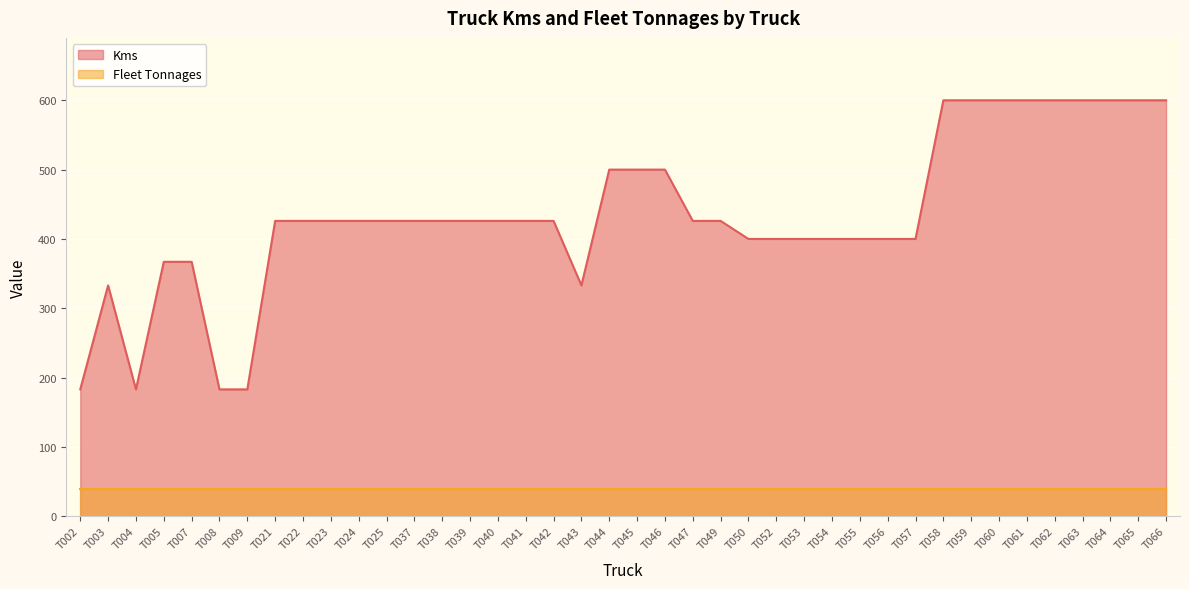

Reading right to left, what are all the values shown in this chart?

600	600	600	600	600	600	600	600	600	400	400	400	400	400	400	400	426	426	500	500	500	333	426	426	426	426	426	426	426	426	426	426	426	183	183	367	367	183	333	183